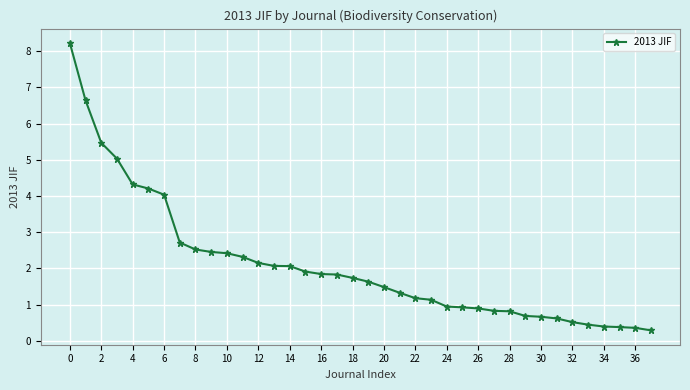

What is the smallest value displayed?

0.3